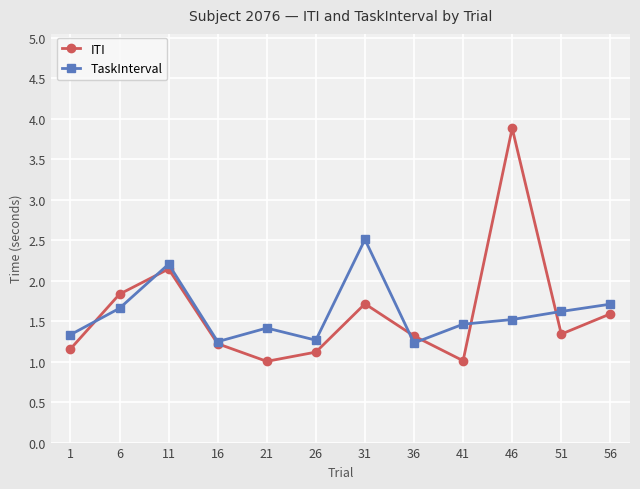

What is the average value of the TaskInterval series?

1.6